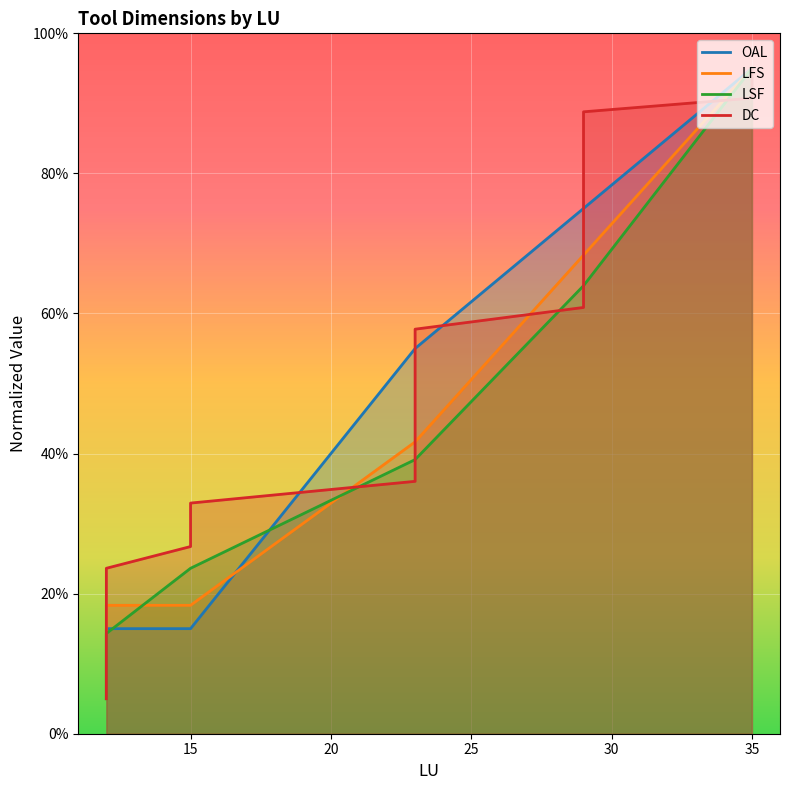

Which series has the widest spread of values?

OAL